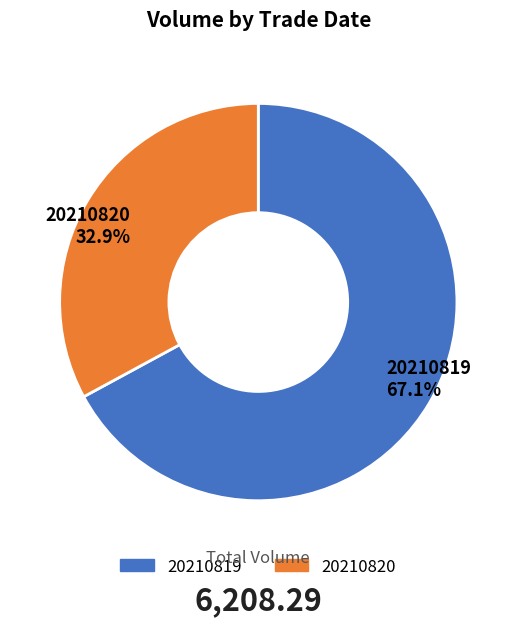

What percentage do 20210820 and 20210819 together represent?

100.0%